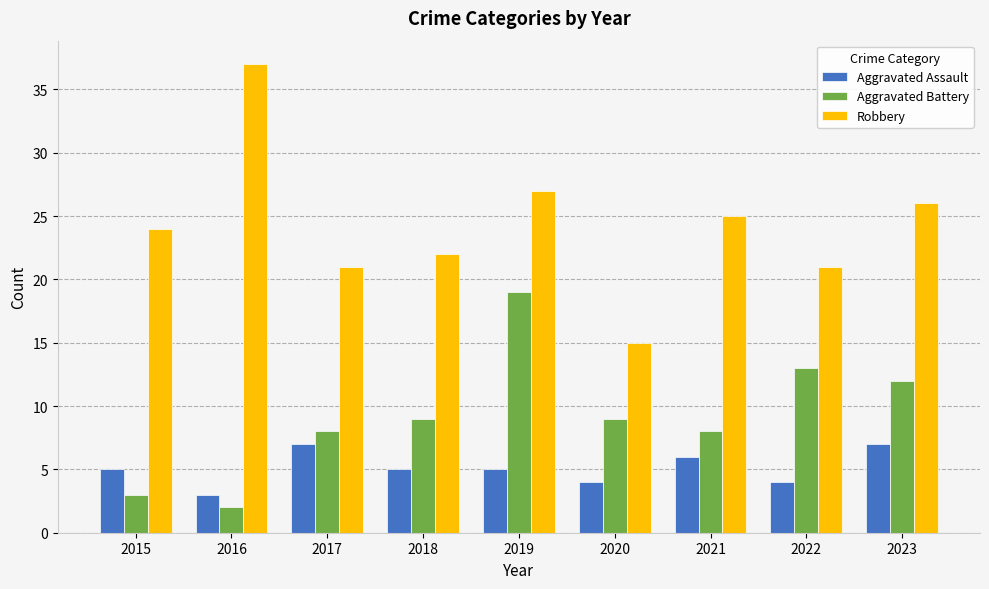

Which series has the largest total across all categories?

Robbery